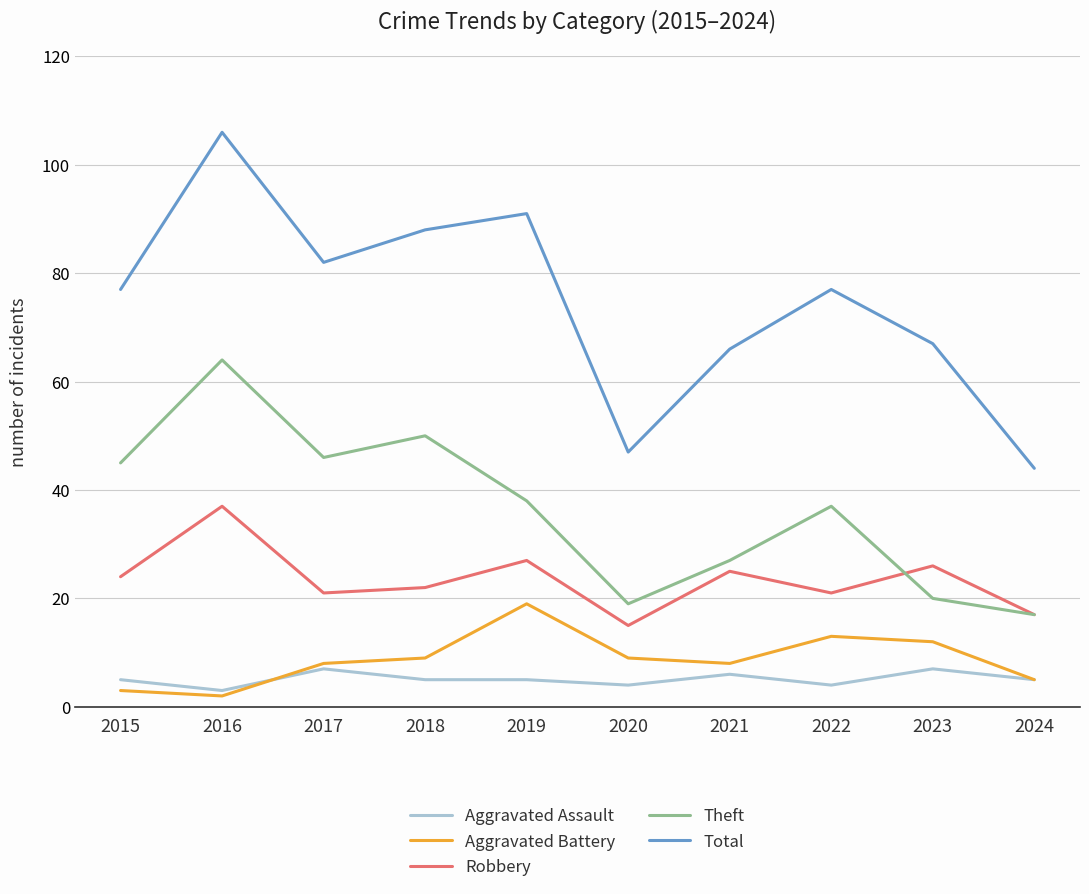

True or false: Theft and Aggravated Battery cross at least once.

False